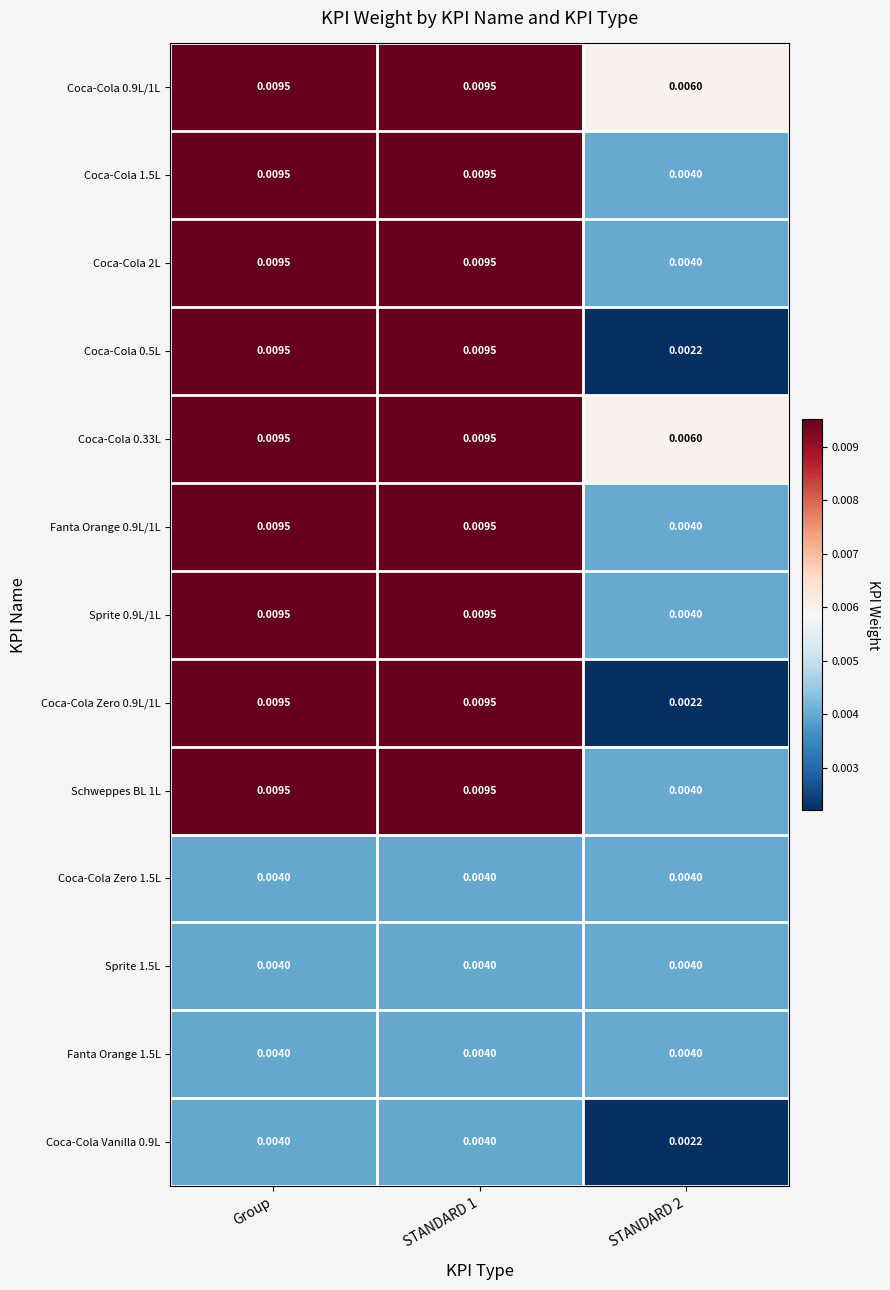

Is the value of Sprite 1.5L at STANDARD 1 greater than the value of Fanta Orange 0.9L/1L at STANDARD 1?

No